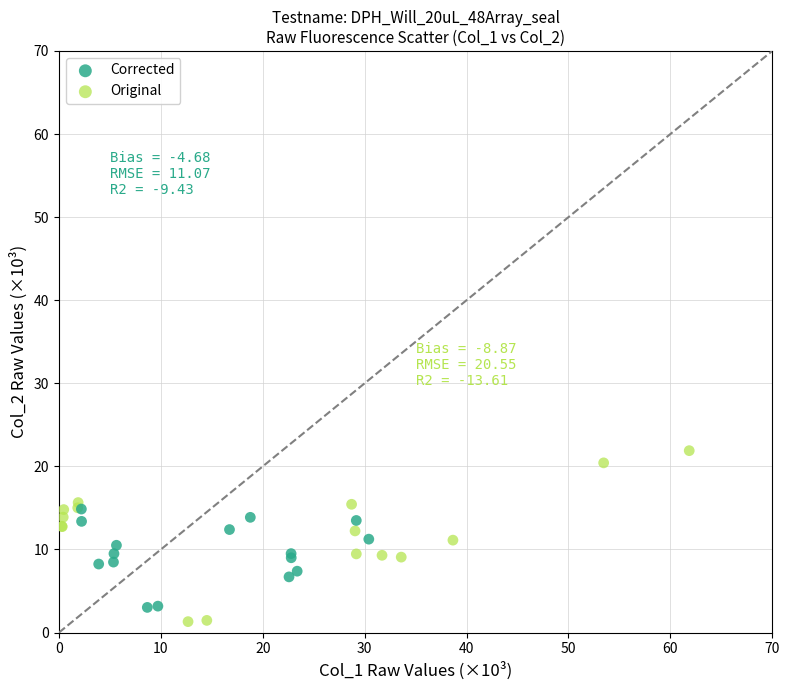

Which series reaches the minimum Y coordinate?

Original